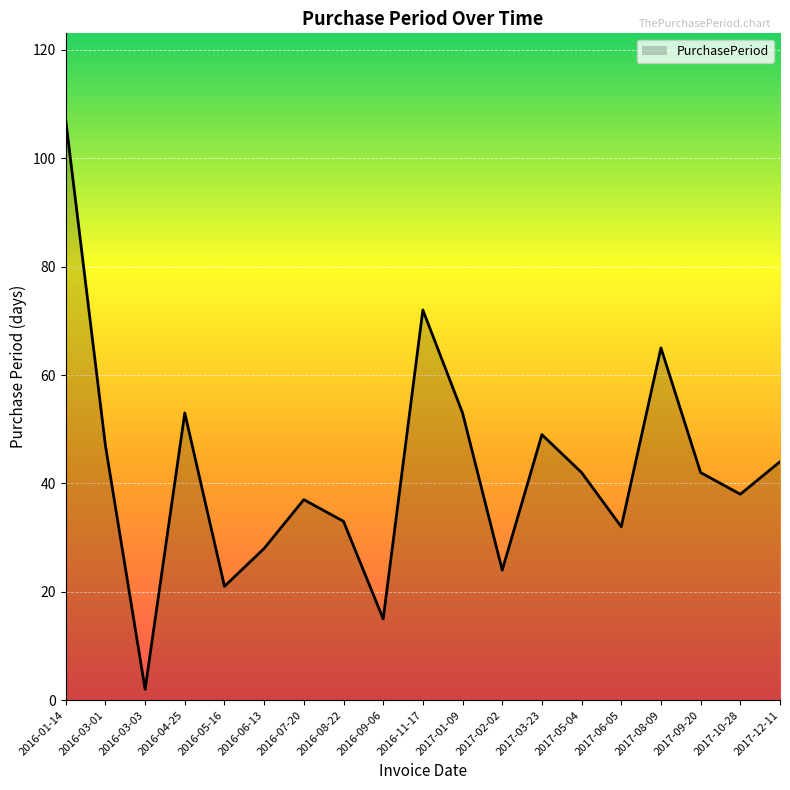

What position from the left is 2016-09-06?

9